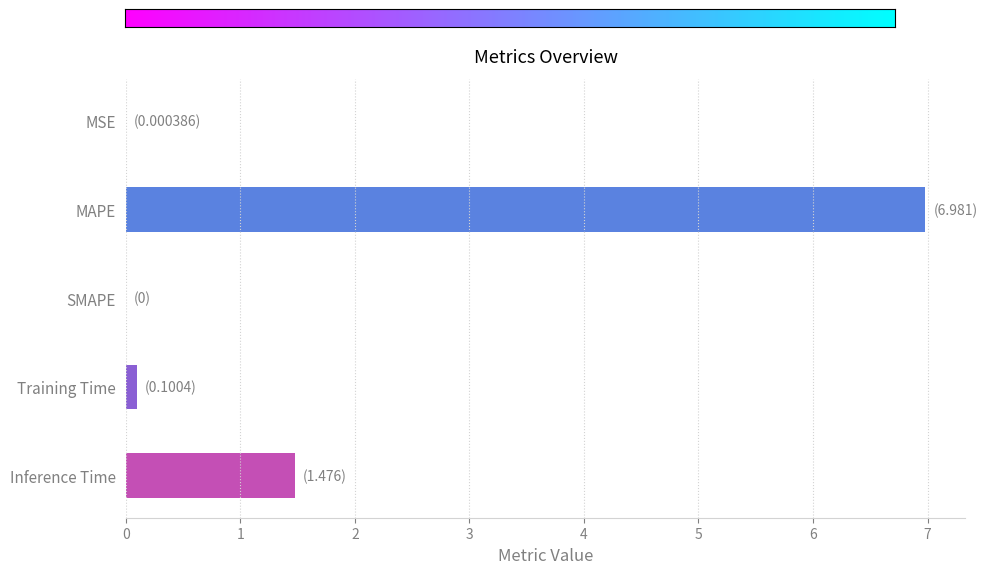

At which label is the value closest to 3?

Inference Time